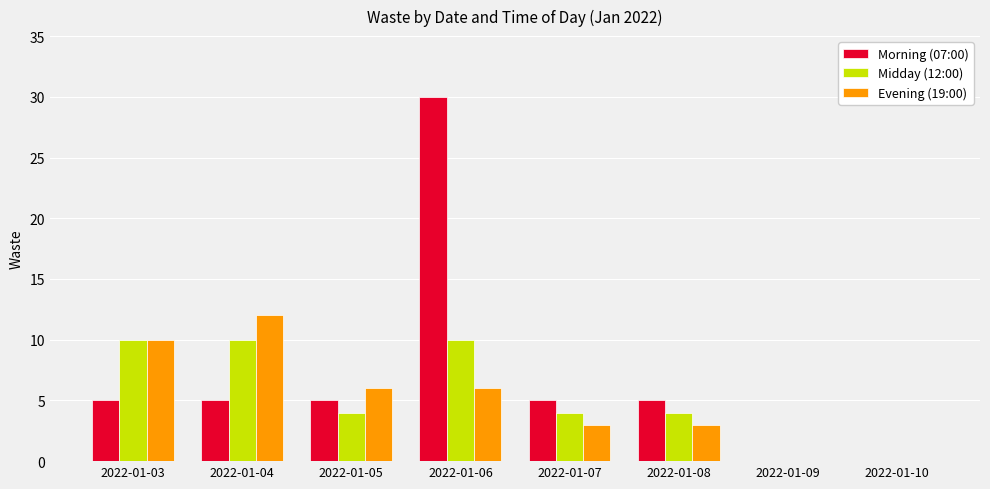

Is the value of Morning (07:00) at 2022-01-05 greater than the value of Evening (19:00) at 2022-01-08?

Yes